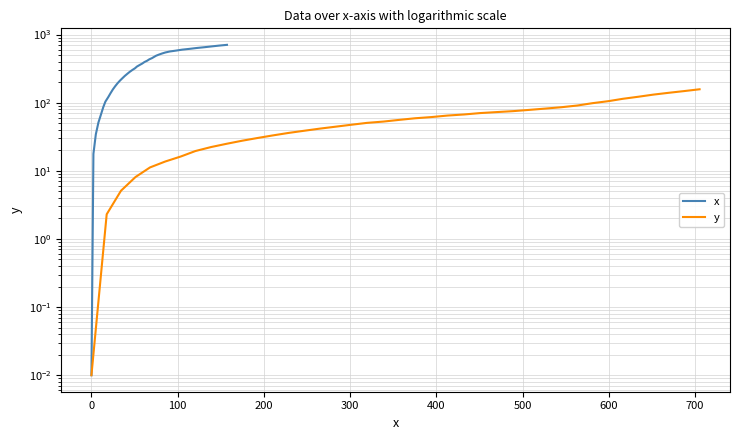

Which series has the widest spread of values?

x